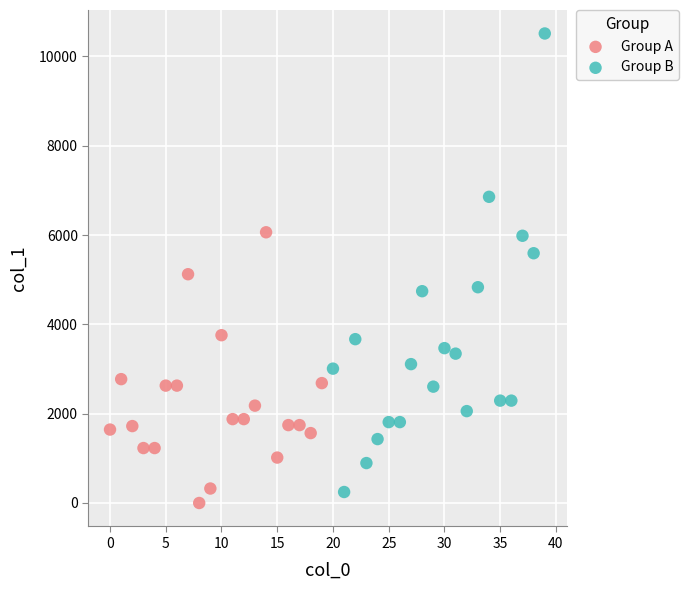

Which series has the largest Y range (max minus min)?

Group B